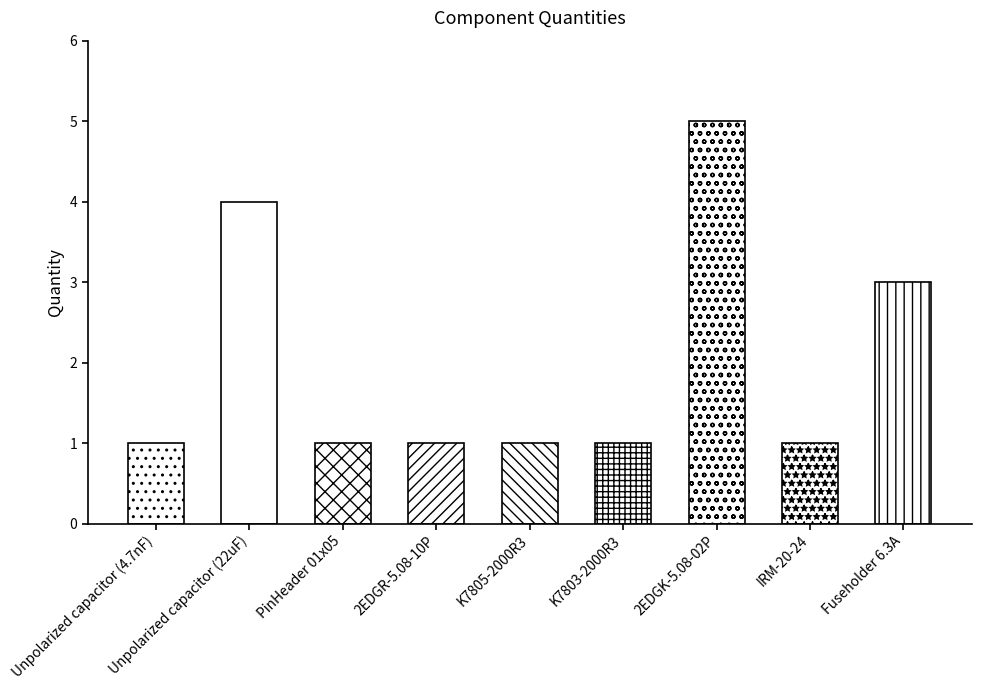

What is the ratio of the value at K7805-2000R3 to the value at K7803-2000R3?

1.0